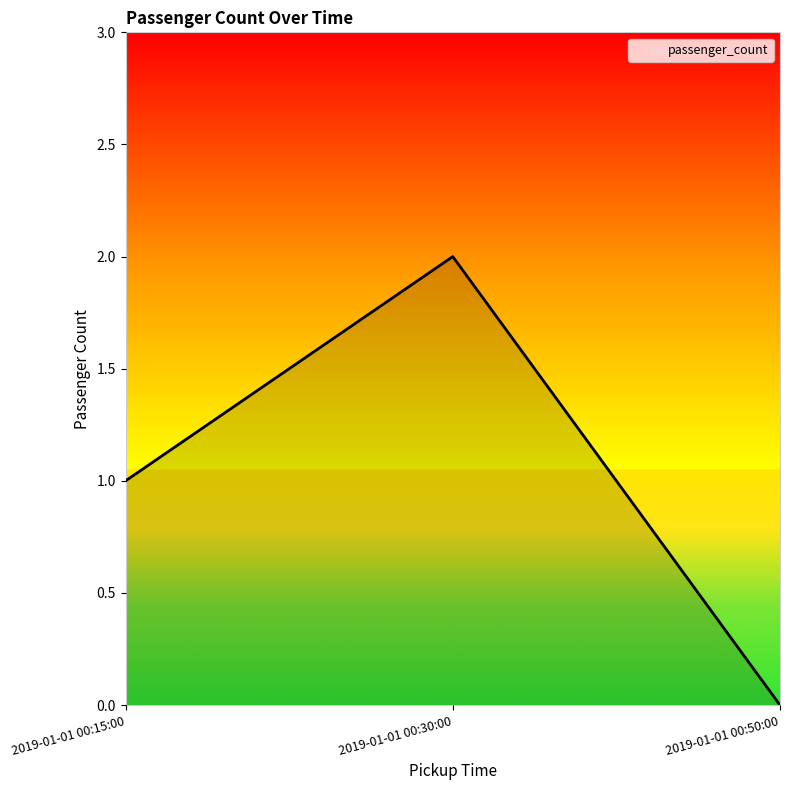

Rank the categories by value from highest to lowest.

2019-01-01 00:30:00, 2019-01-01 00:15:00, 2019-01-01 00:50:00